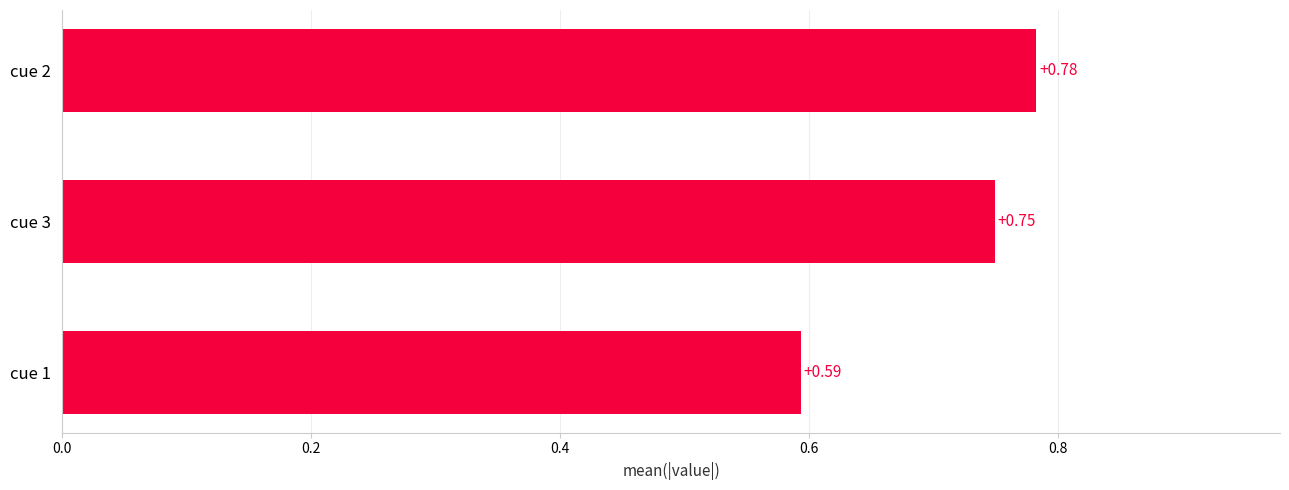

What is the sum of all values?

2.1